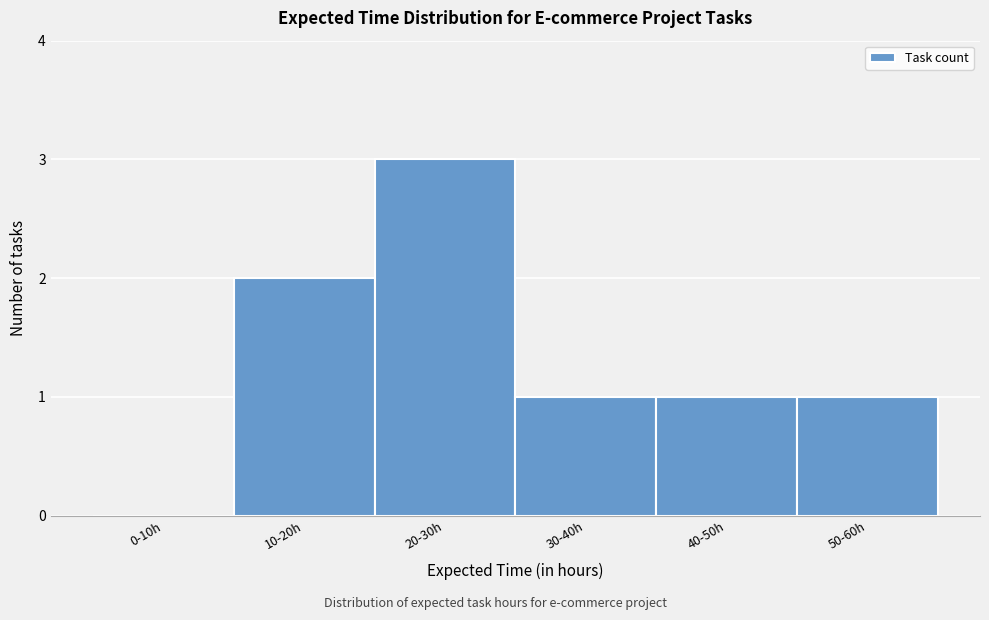

Reading left to right, extract all data points from this chart.

0-10h=0	10-20h=2	20-30h=3	30-40h=1	40-50h=1	50-60h=1